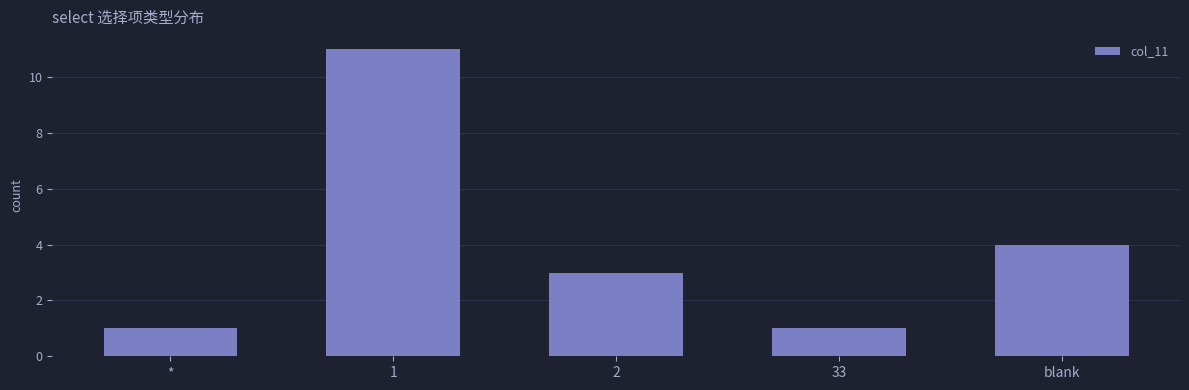

What is the value of the 5th bar from the left?

4